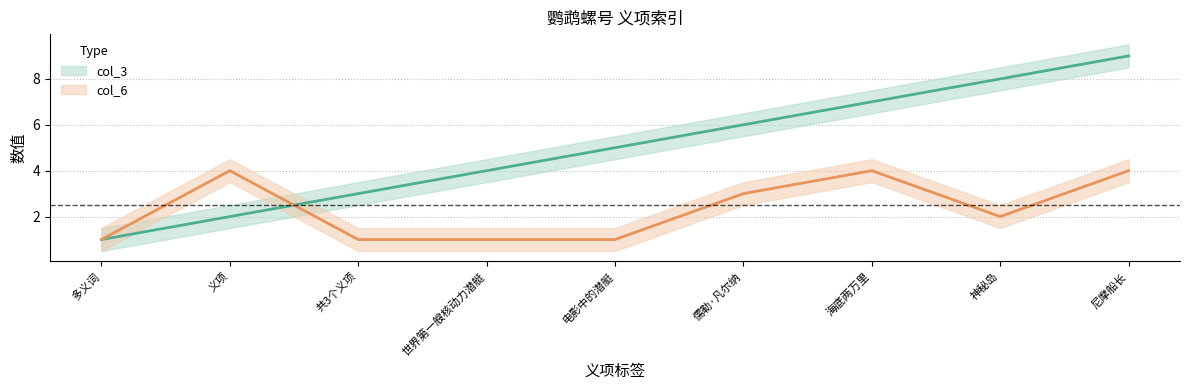

At which category does the chart reach its minimum across all series?

多义词